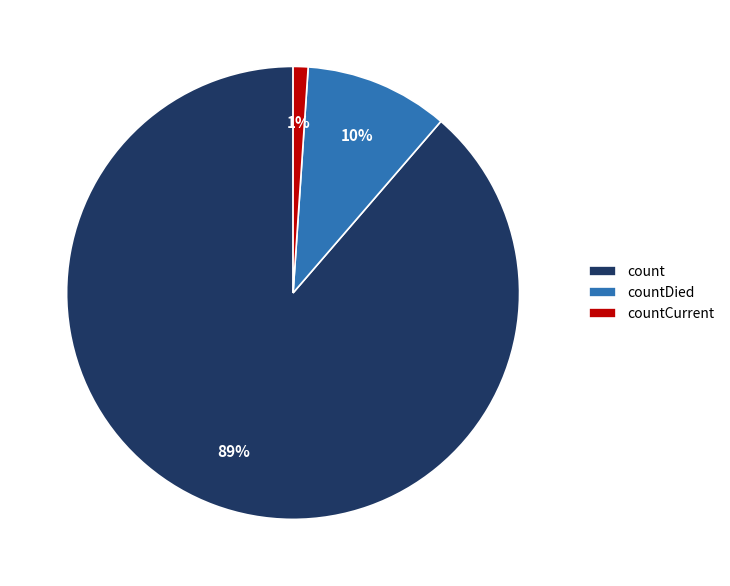

Which category accounts for the majority?

count